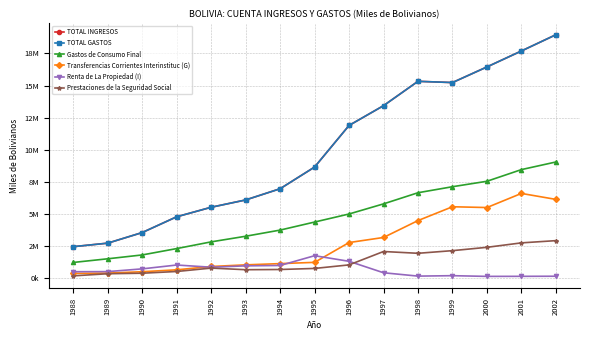

Does the chart have visible grid lines?

Yes